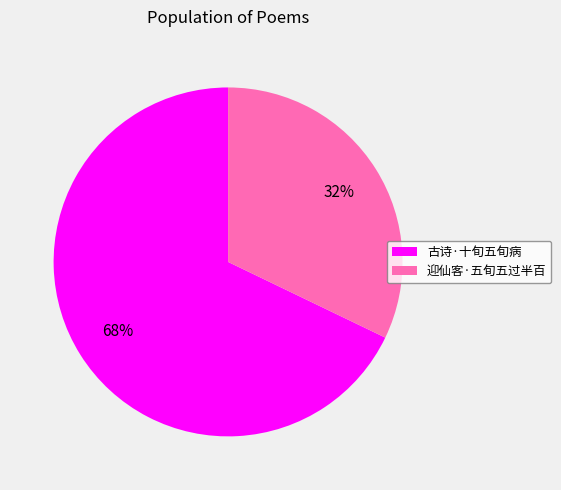

Do 迎仙客·五旬五过半百 and 古诗·十旬五旬病 together represent more than half of the pie?

Yes